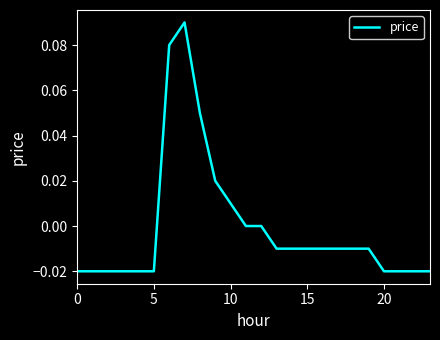

Is this an area chart (filled region under the line)?

No